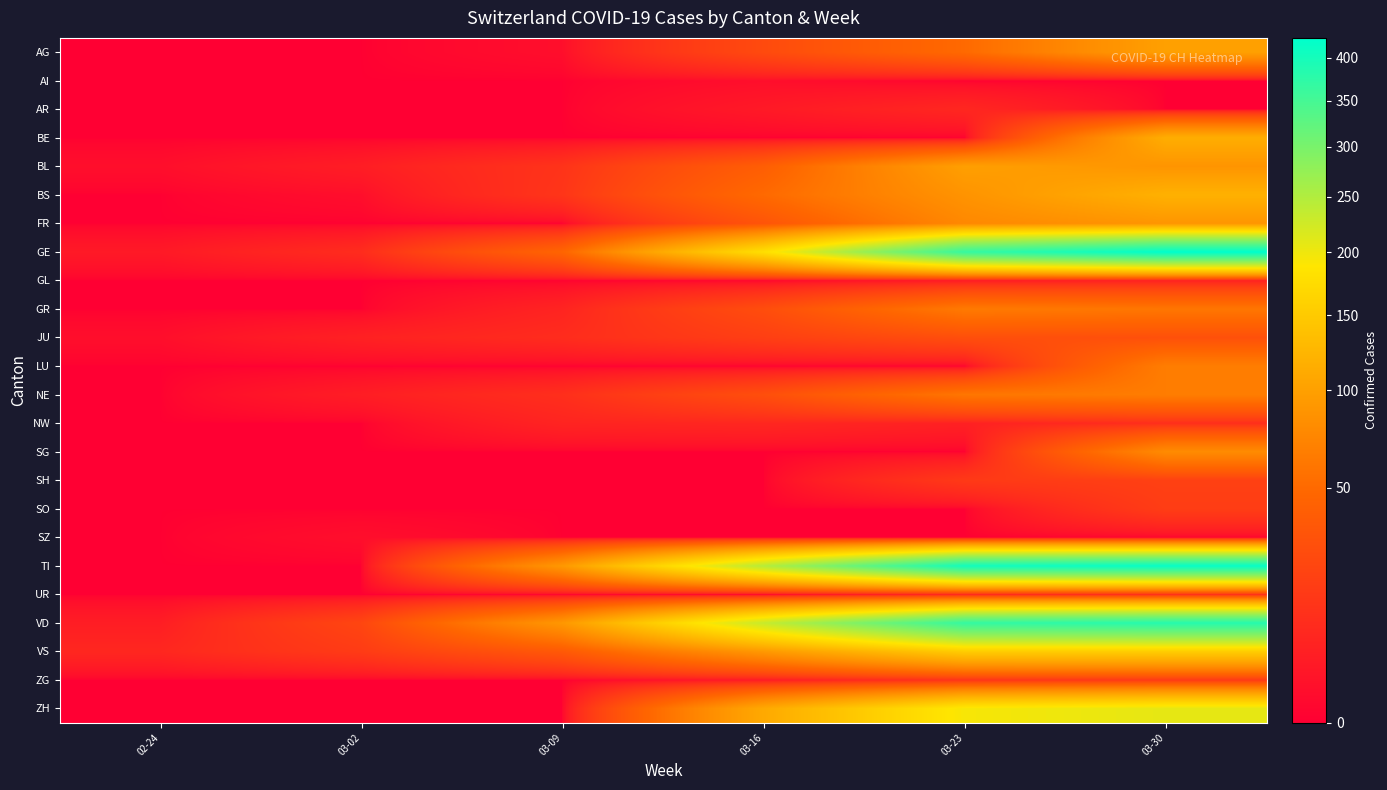

What is the greatest value displayed?

424